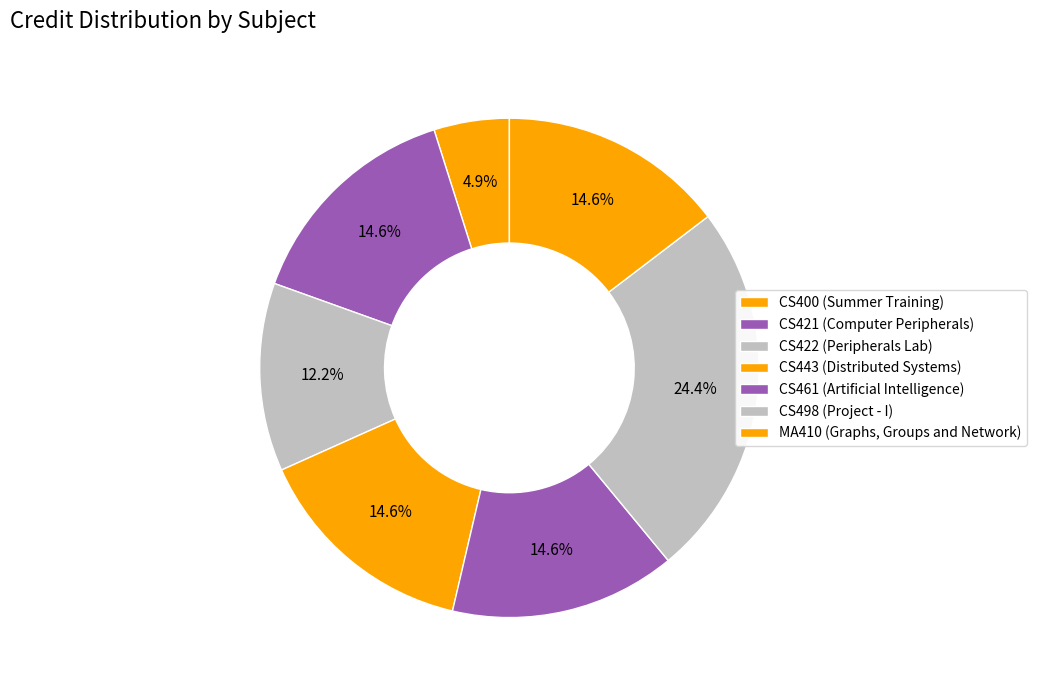

Is there a majority slice in this chart?

No